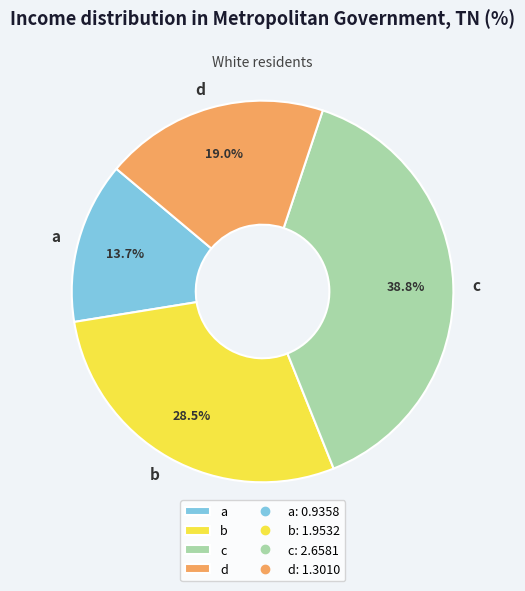

Is the sum of b and c greater than half?

Yes